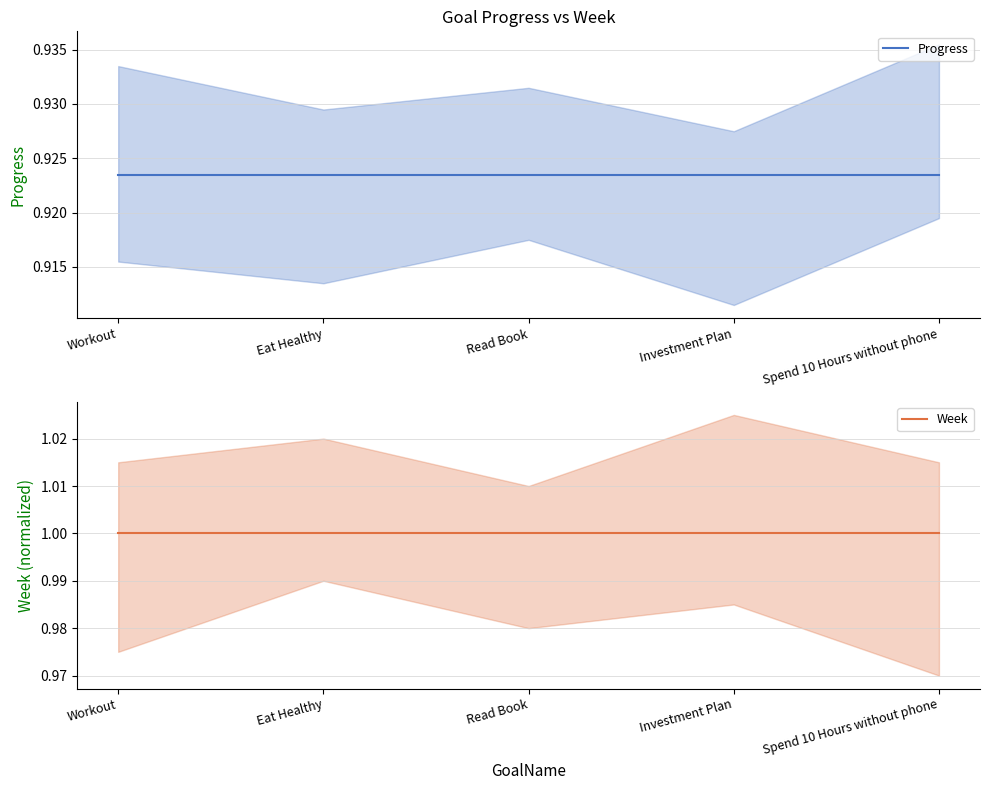

What is the minimum value for Progress?

0.9